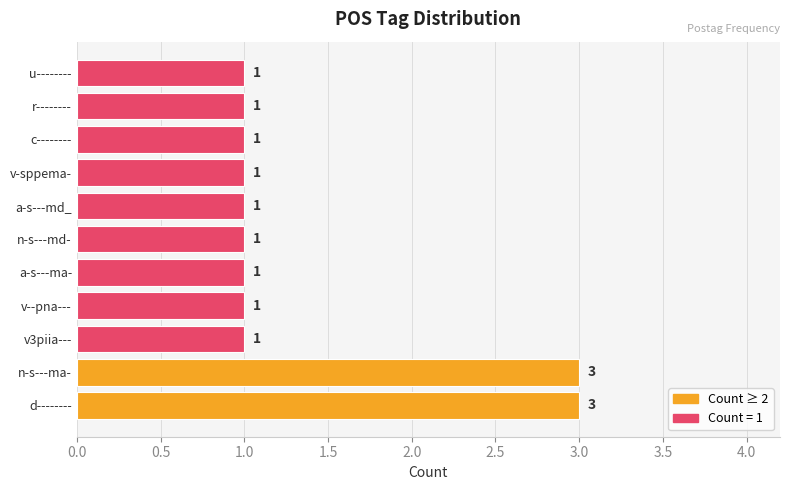

Count the values in the range 1 to 2.

9